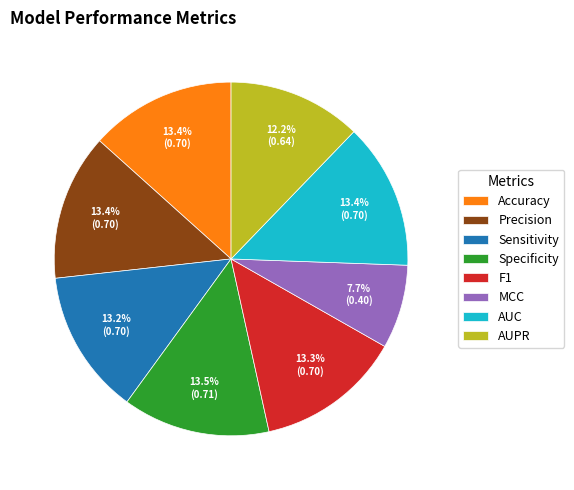

To the nearest percent, what is the combined percentage of AUC and Accuracy?

27%